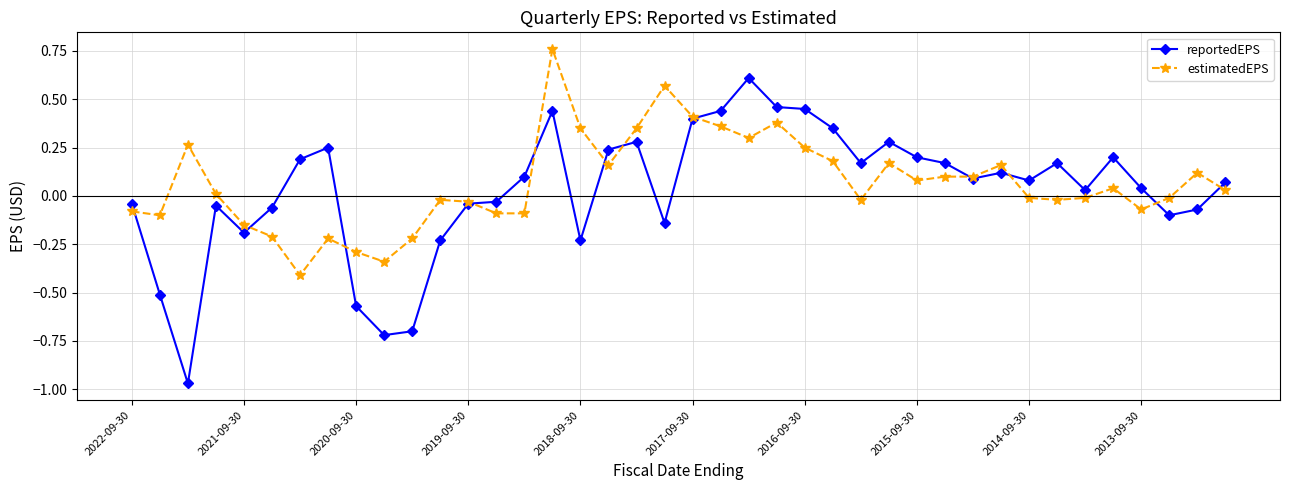

List the series in order of their peak value, lowest first.

reportedEPS, estimatedEPS